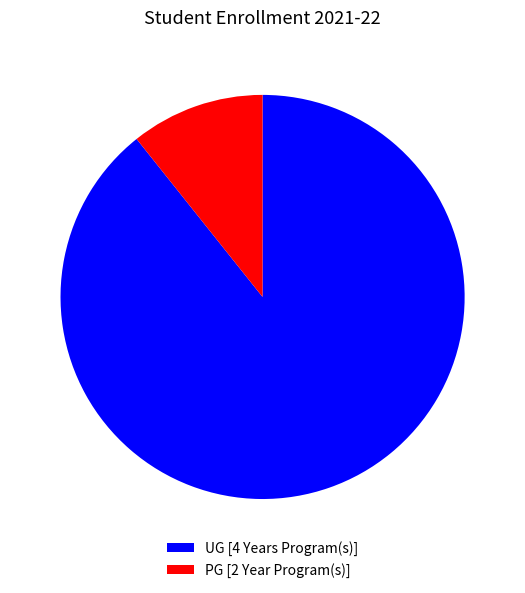

Rank the categories by value from highest to lowest.

UG [4 Years Program(s)], PG [2 Year Program(s)]